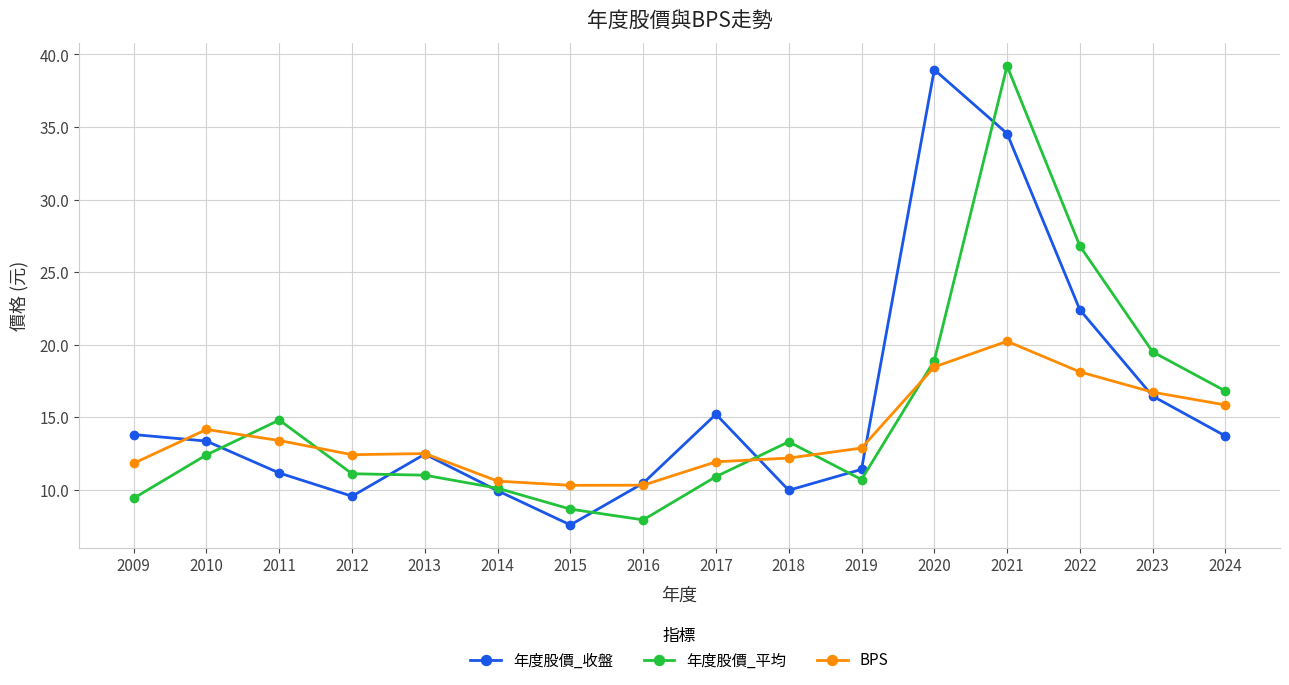

What is the total value across all series at 2015?

26.5